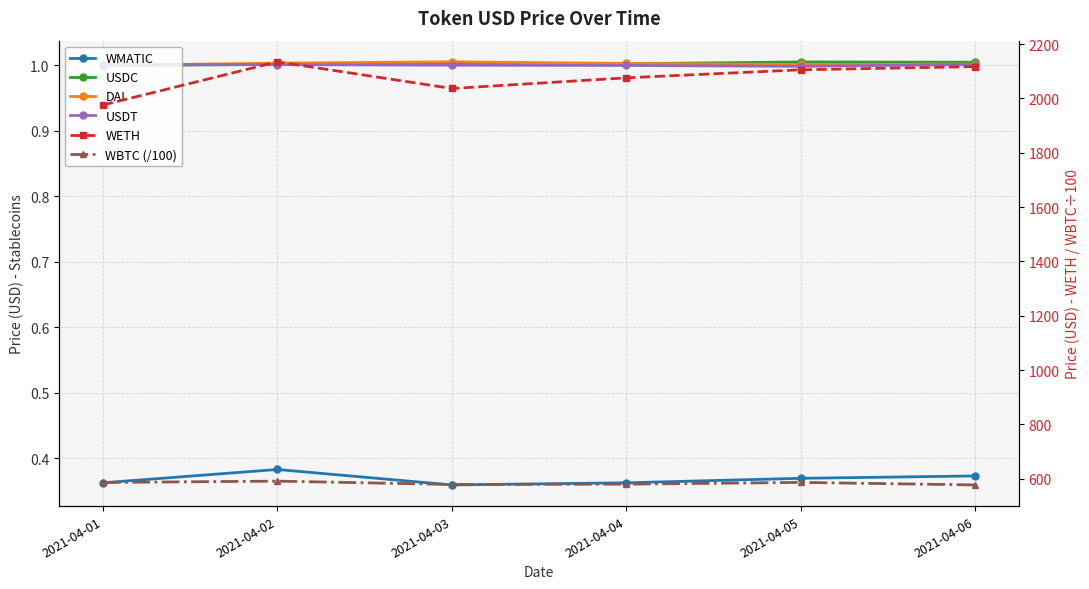

The USDT series shows 1.0 at 2021-04-01. True or false?

True